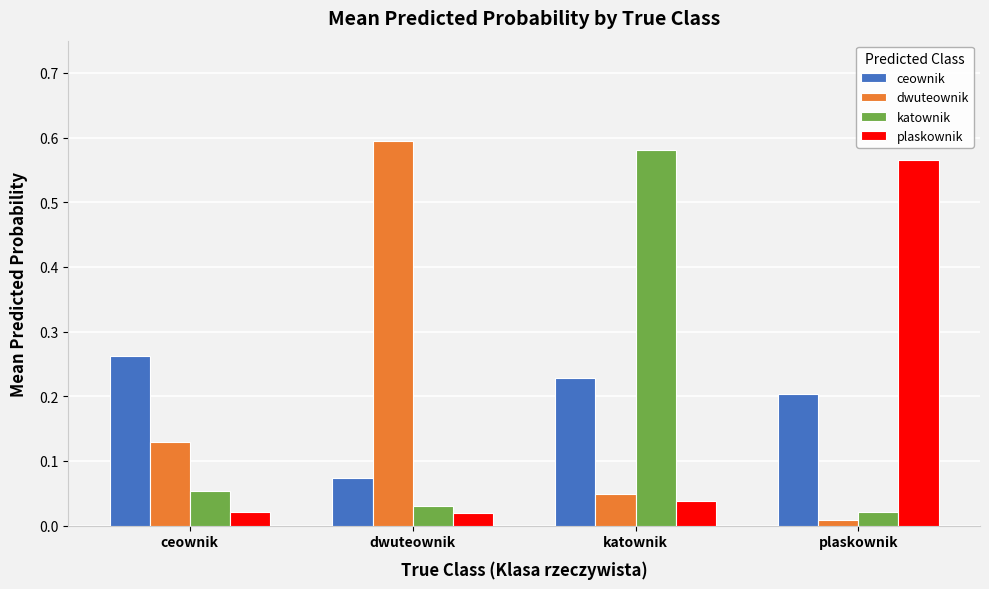

What is the sum of all dwuteownik values?

0.8